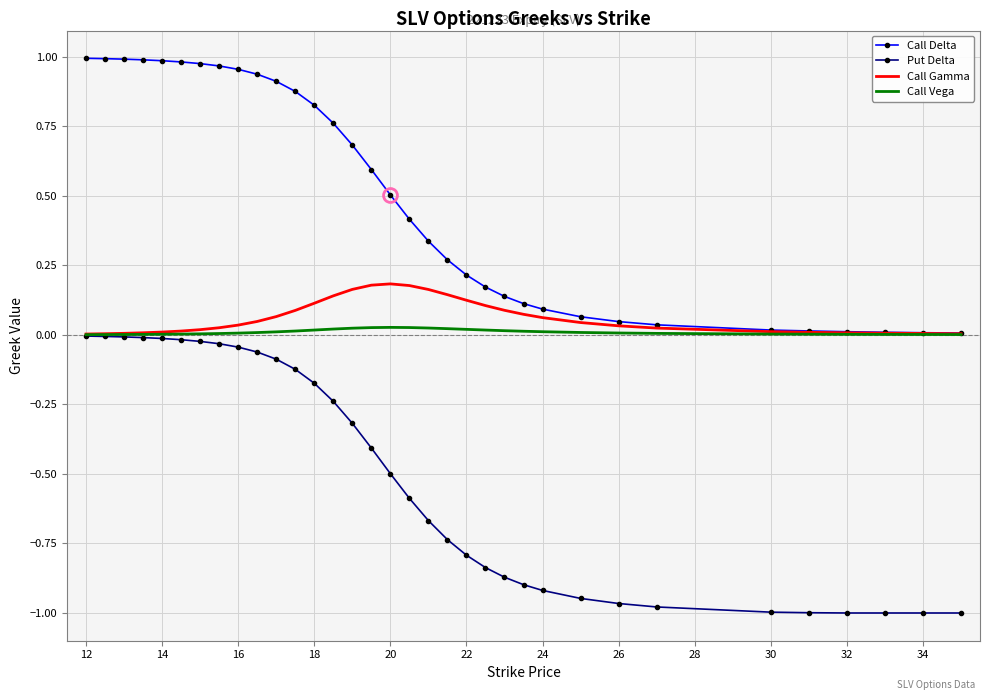

True or false: Call Delta and Put Delta cross at least once.

False